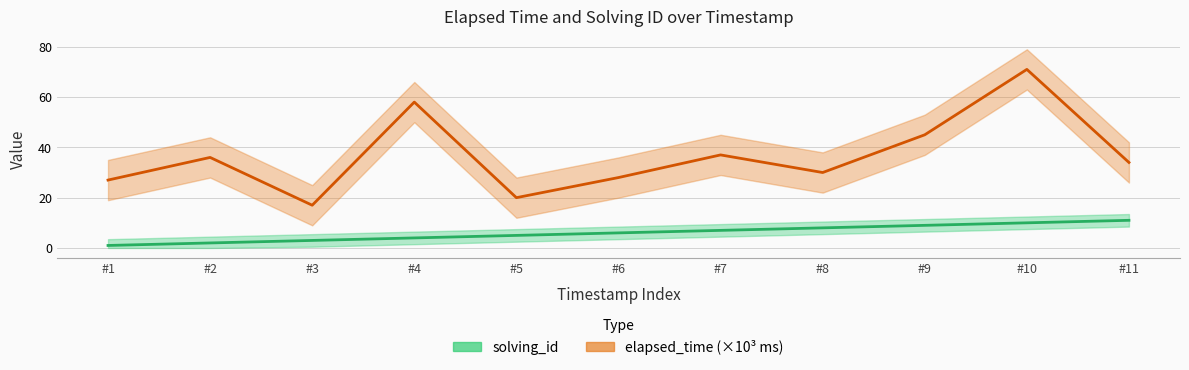

What is the minimum value for elapsed_time?

17